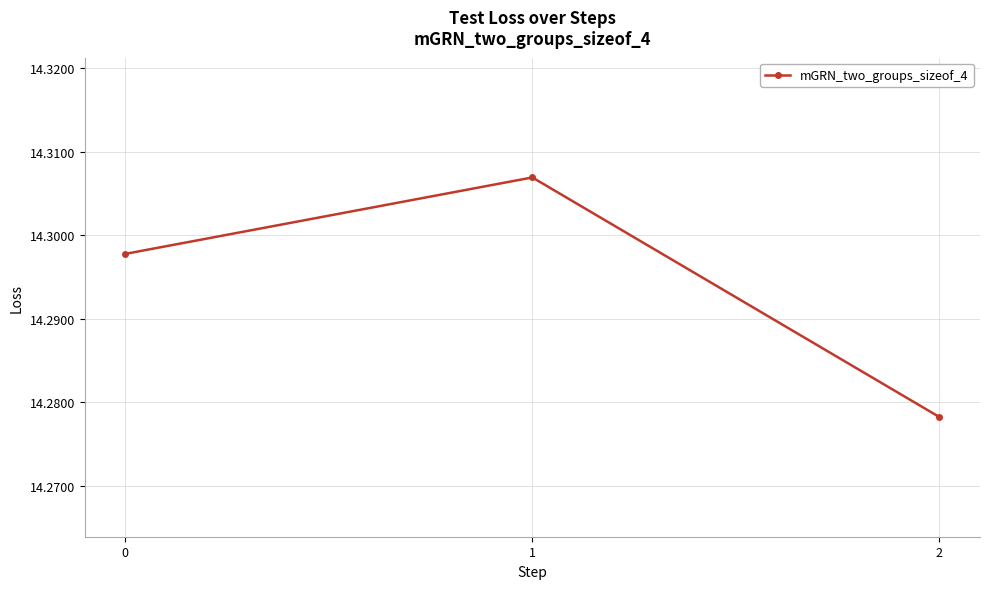

The chart shows a value of 6.4 at 0. True or false?

False